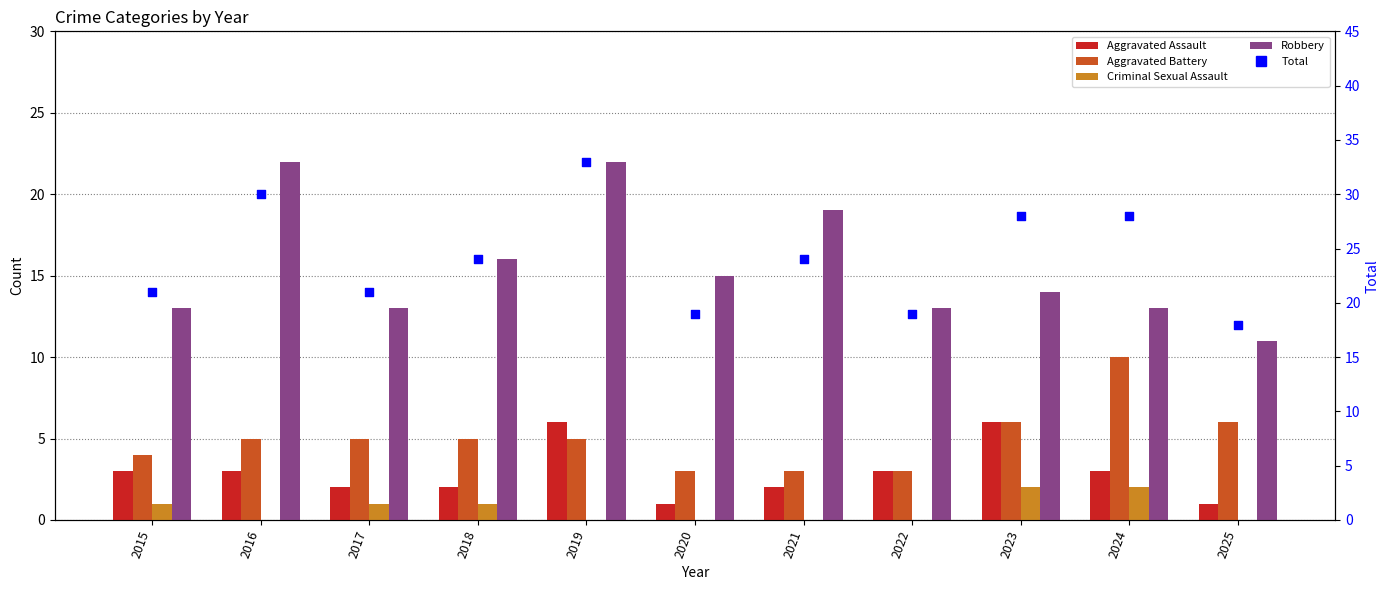

Which series reaches the minimum Y coordinate?

Criminal Sexual Assault